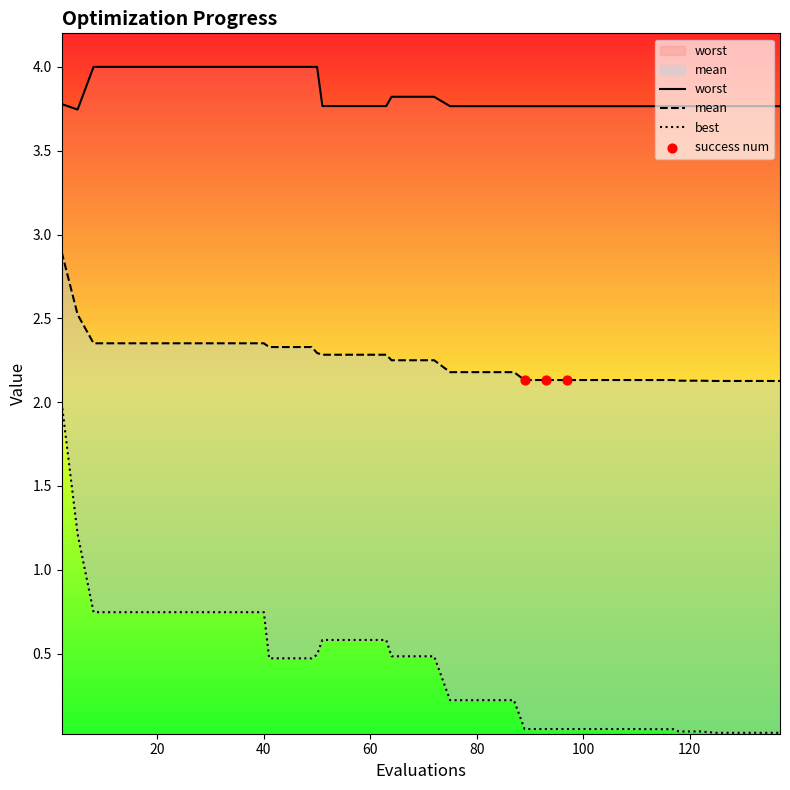

What is the total value across all series at 55?

6.6